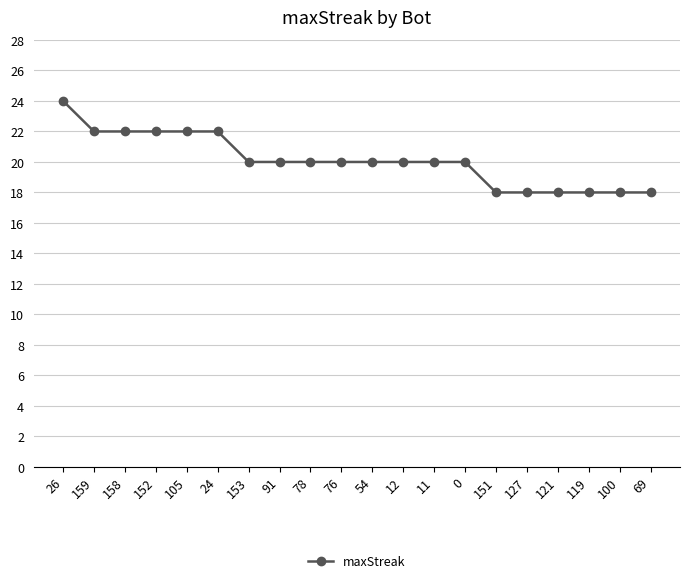

What is the change in value from 0 to 100?

-2